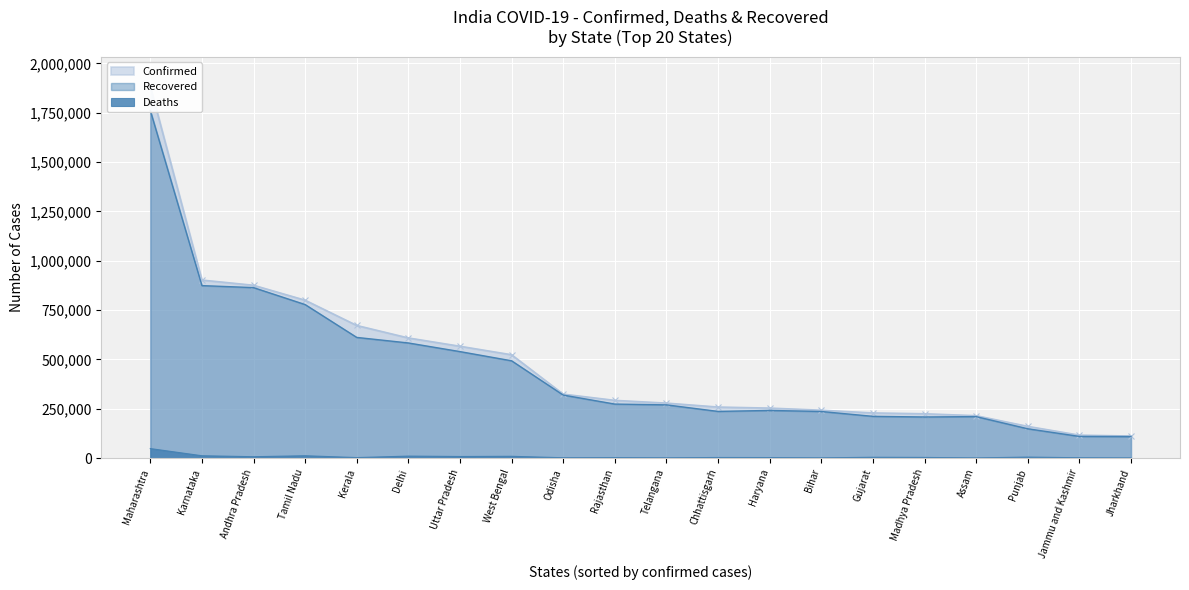

The confirmed series shows 237296 at West Bengal. True or false?

False